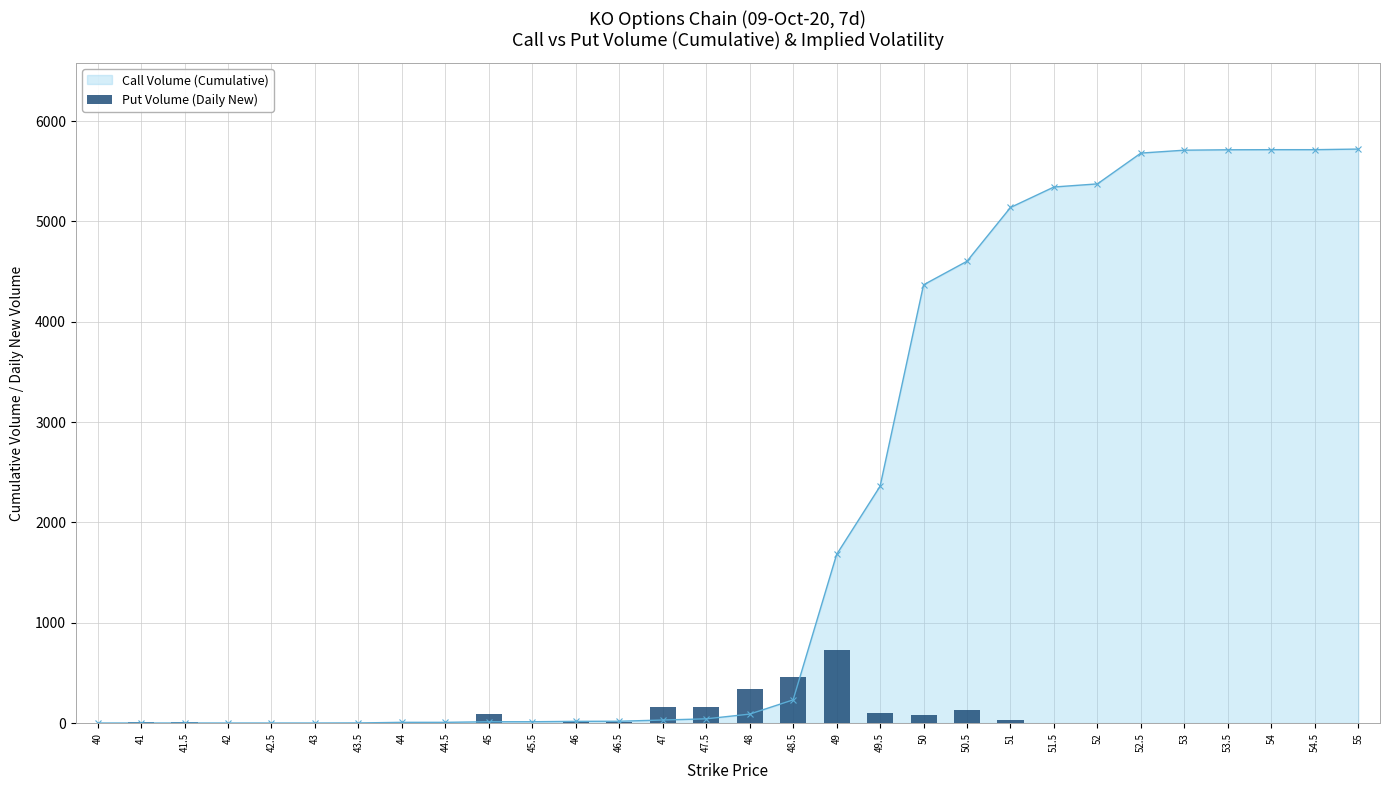

What is the highest value of the Call Volume (Cumulative) series?

5721